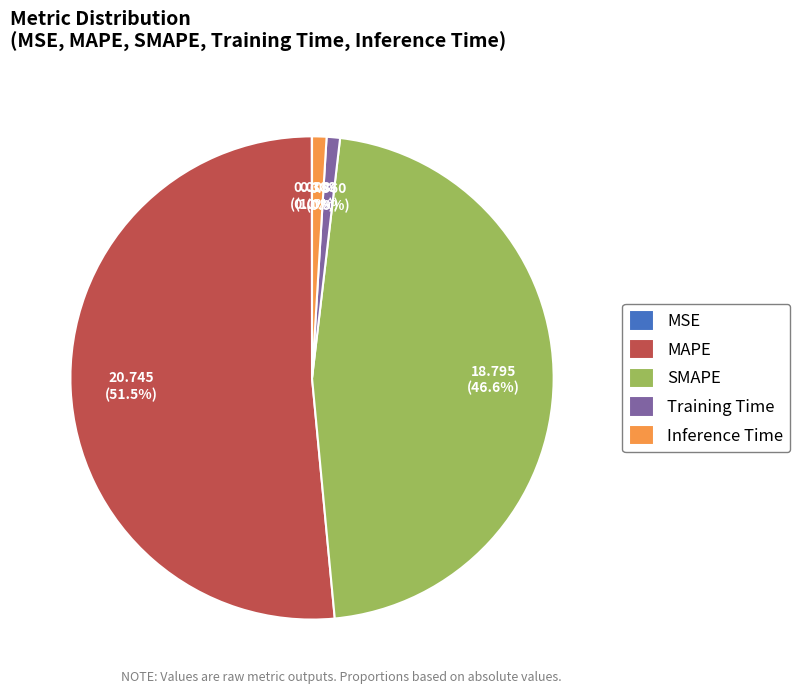

Between SMAPE and MAPE, which is larger?

MAPE